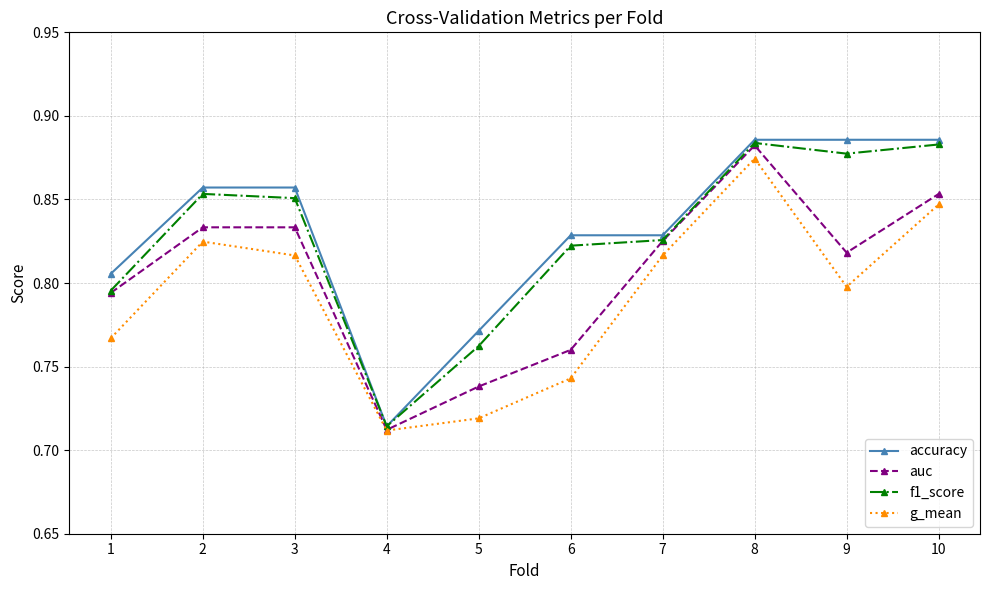

Count the f1_score values in the range 0 to 1.

10